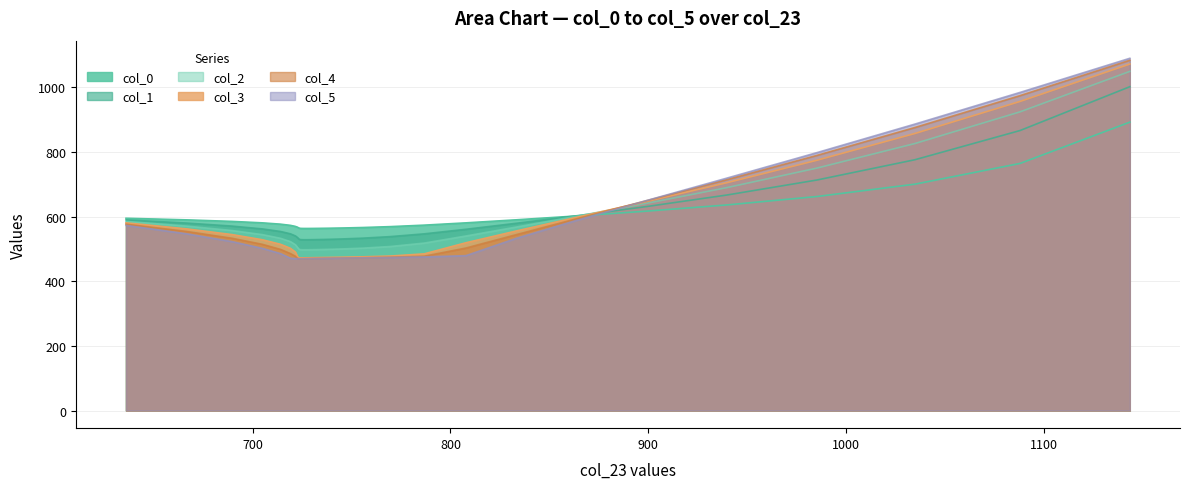

Which label corresponds to the largest value in the chart?

1143.27